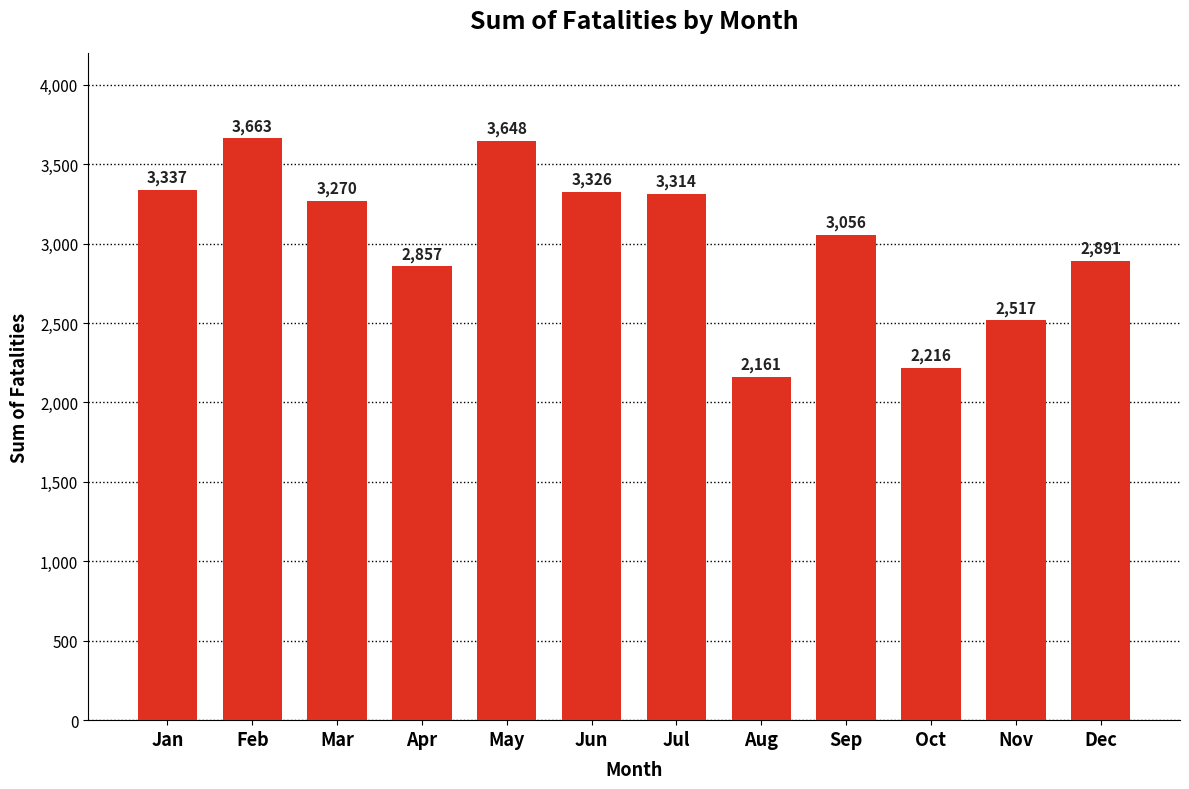

What is the value of the 9th bar from the left?

3056